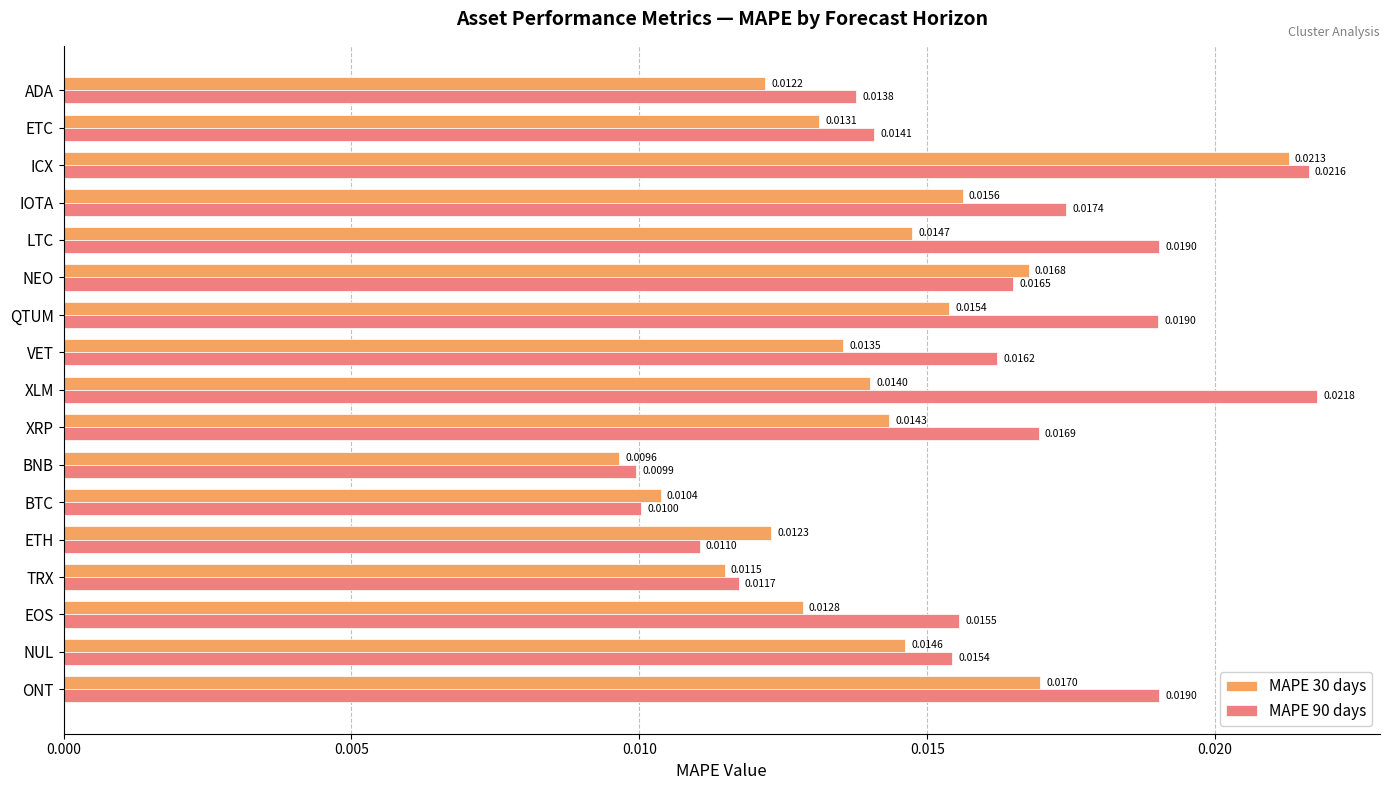

Rank the series by their maximum value, from highest to lowest.

MAPE 90 days, MAPE 30 days